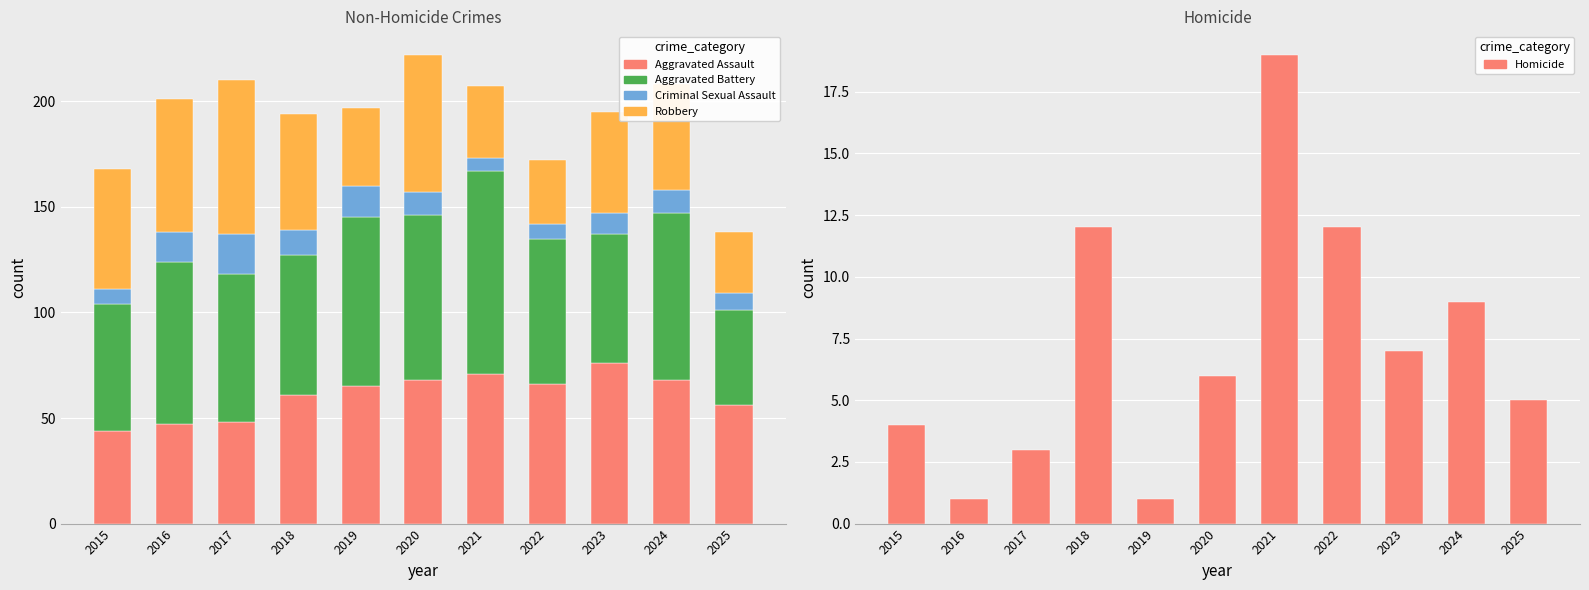

True or false: Homicide has a value of 2 at 2020.

False